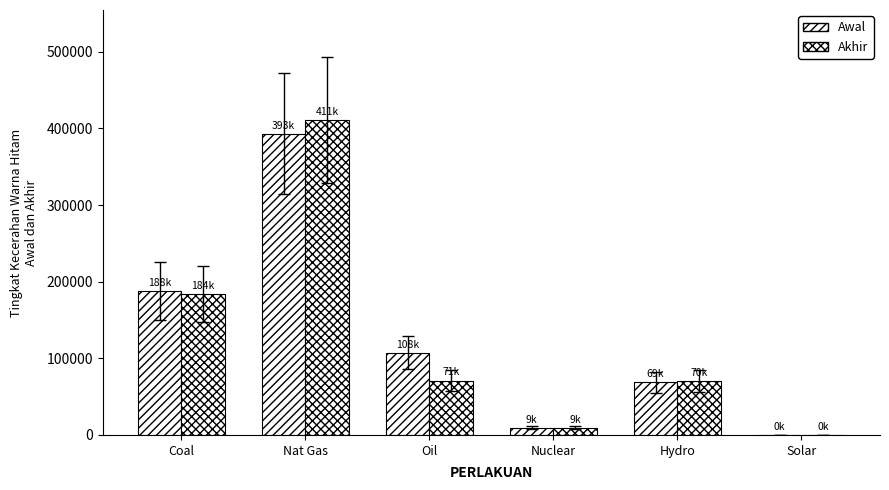

Reading right to left, transcribe all the data shown in this chart.

Awal: 87.6	68590.8	9307.5	107530.9	393324.0	188340.0
Akhir: 96.4	70255.2	9443.3	70956.6	410844.0	183960.0